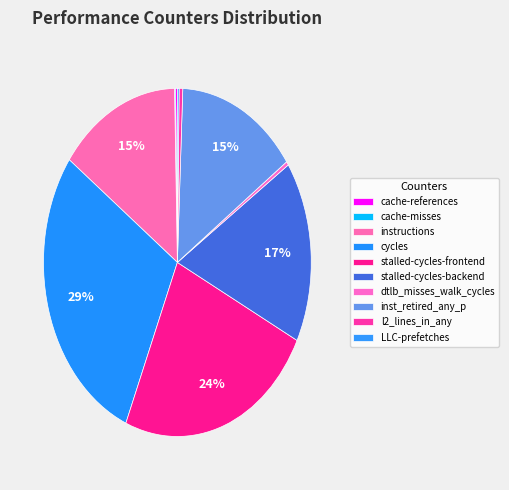

Is the sum of LLC-prefetches and dtlb_misses_walk_cycles greater than half?

No